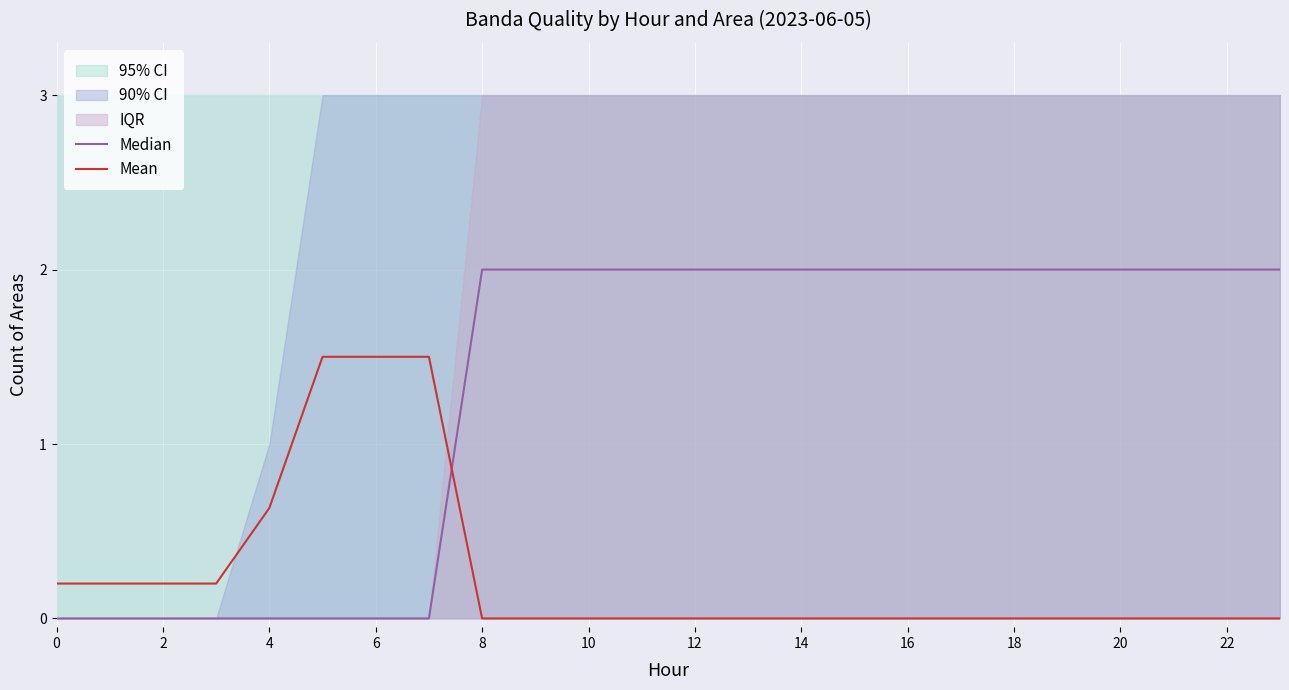

What is the spread (max minus min) of values at 22?

2.0